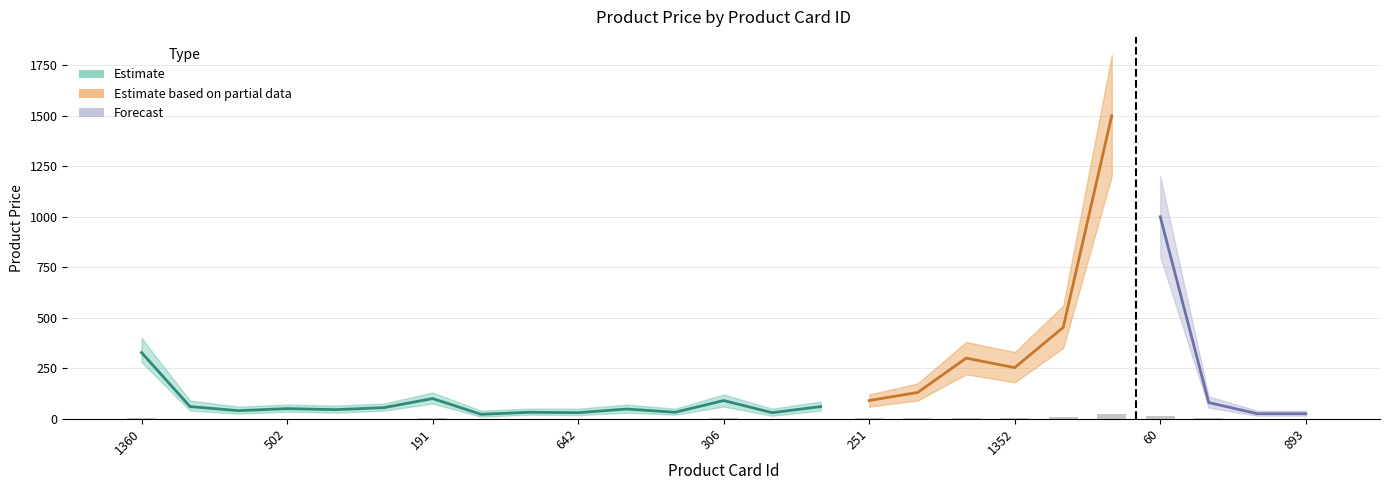

Which category has the highest value in the Product Price series?

1351